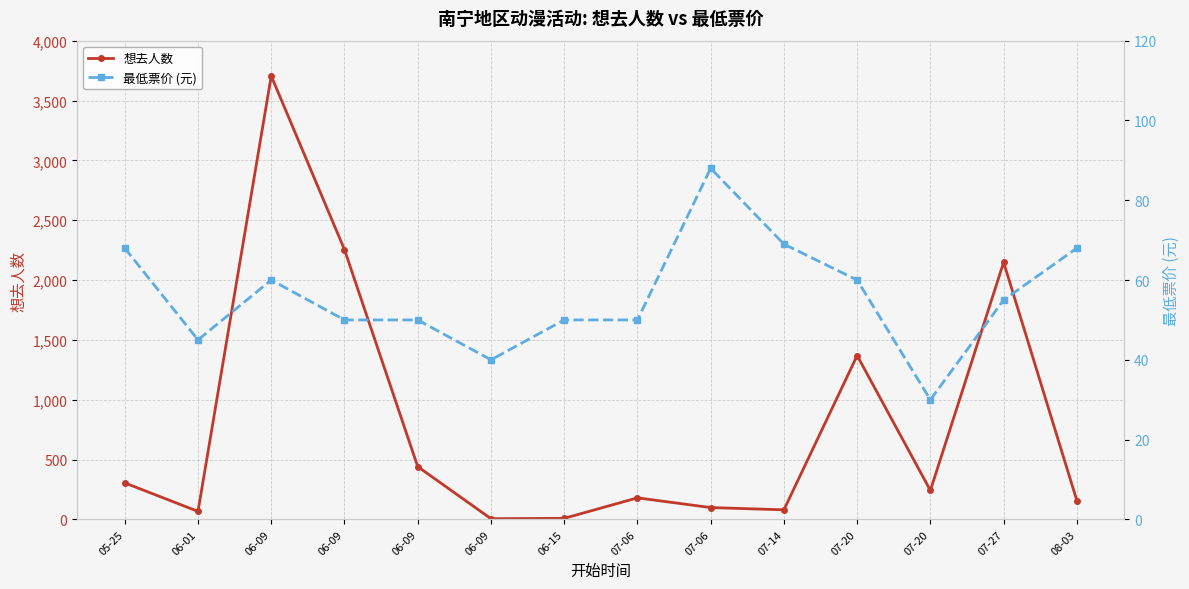

How many times do 最低票价 (元) and 想去人数 cross each other?

2